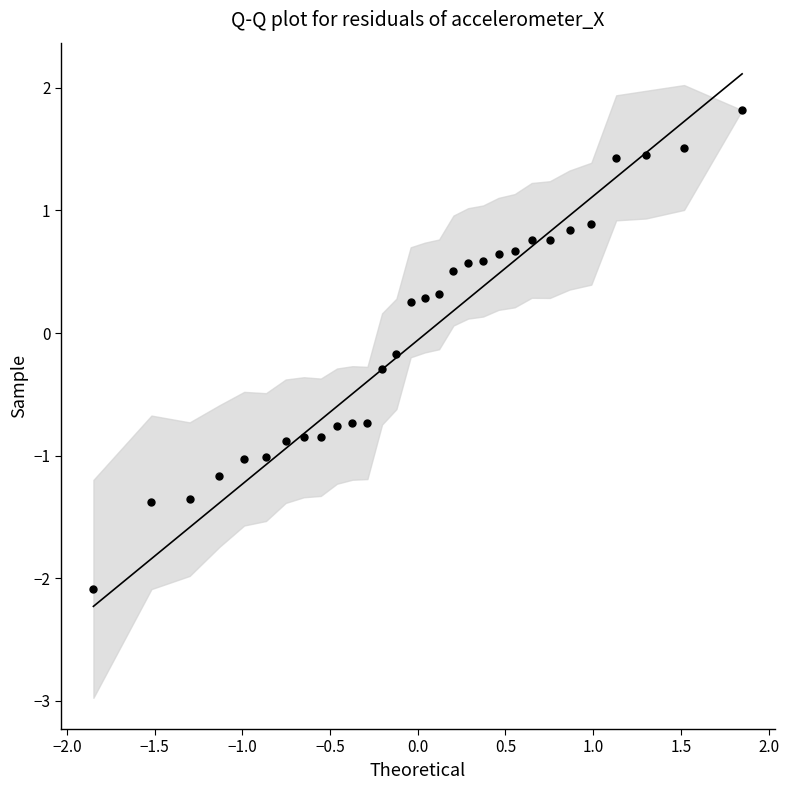

What is the range of X values (max minus min)?

3.7